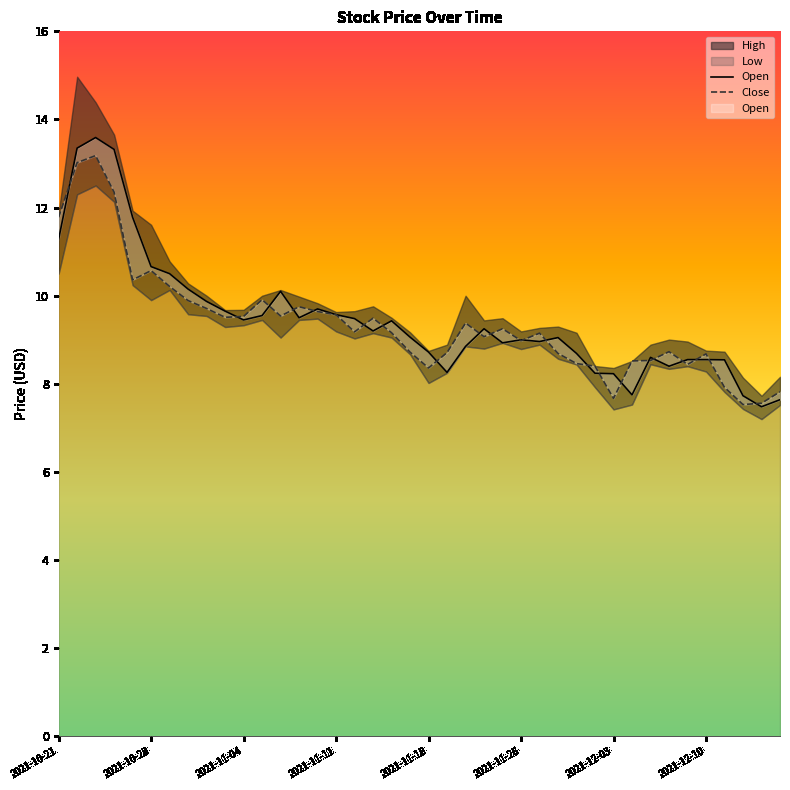

How many lines are shown in the chart?

2